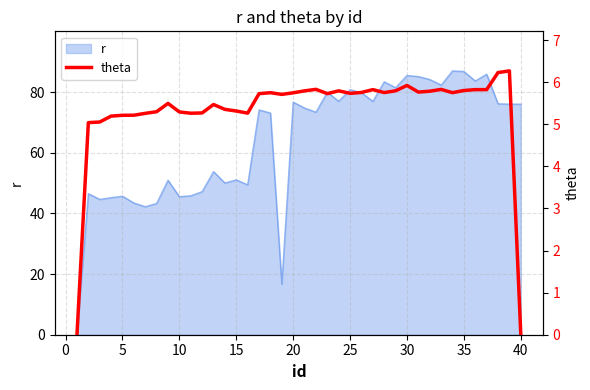

How many data points are less than 5?

2